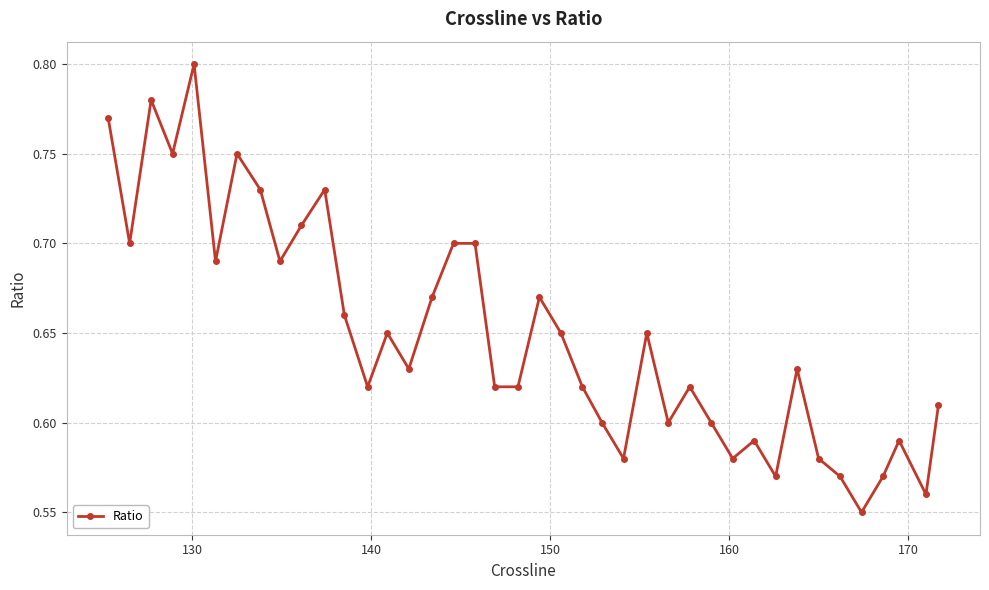

Count the values in the range 0 to 1.

40